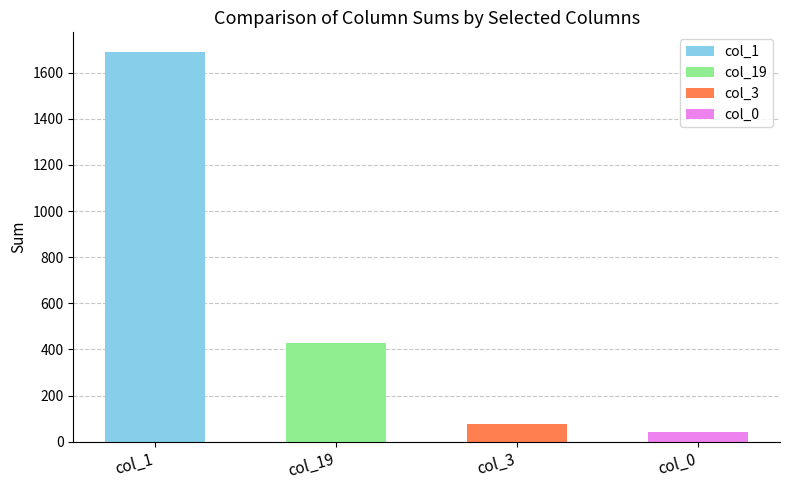

At how many categories does at least one series exceed 1158?

1